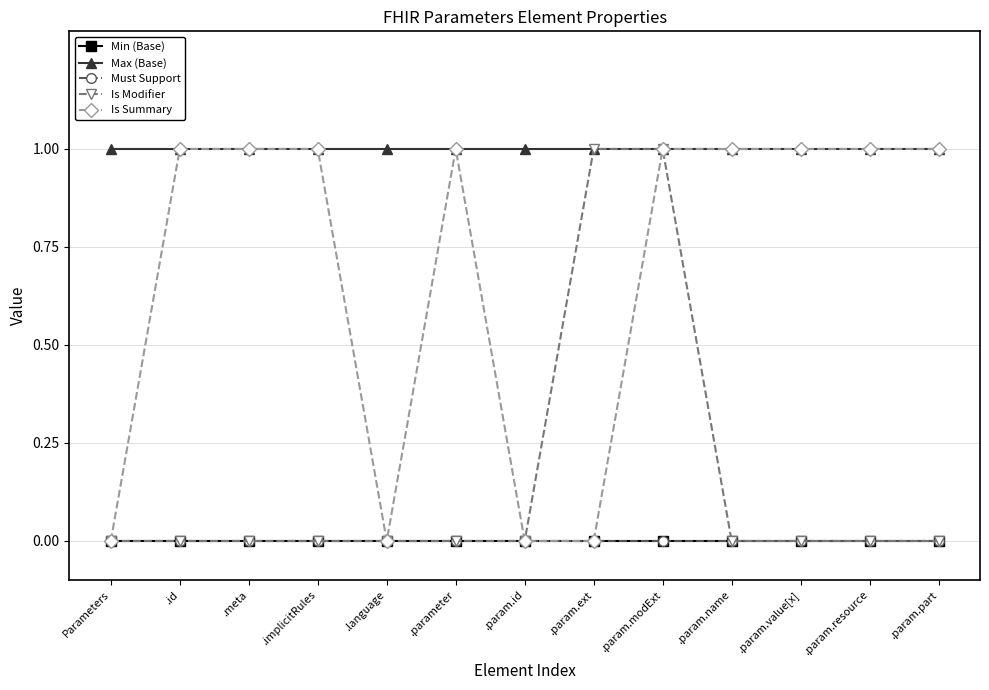

What is the total value across all series at Parameters?

1